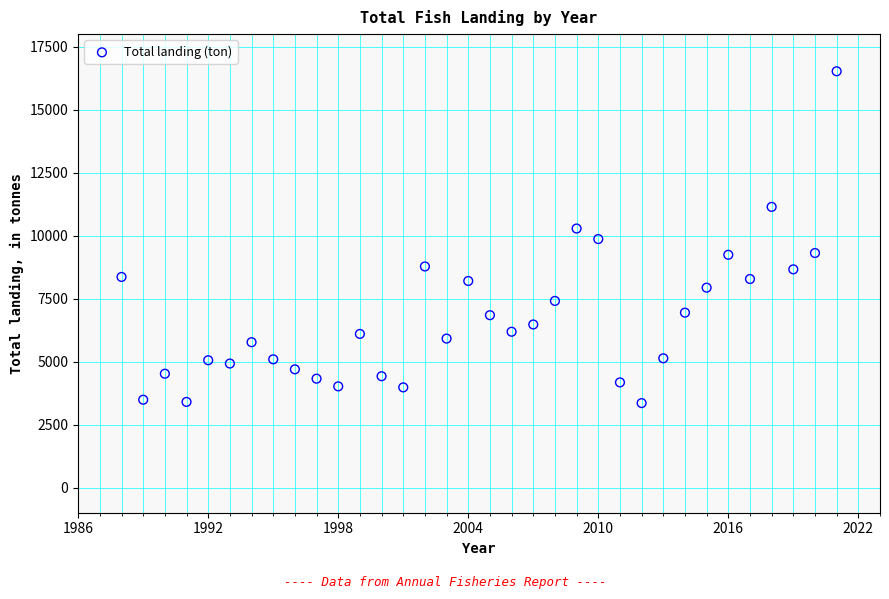

What is the range of X values (max minus min)?

33